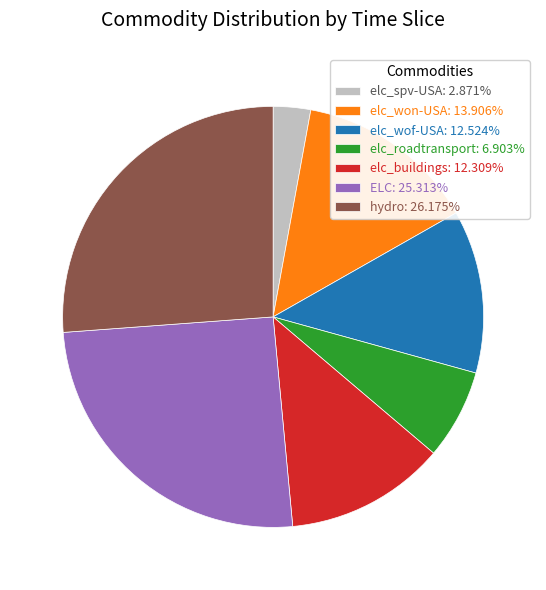

Does elc_wof-USA: 12.524% represent more than half of the total?

No